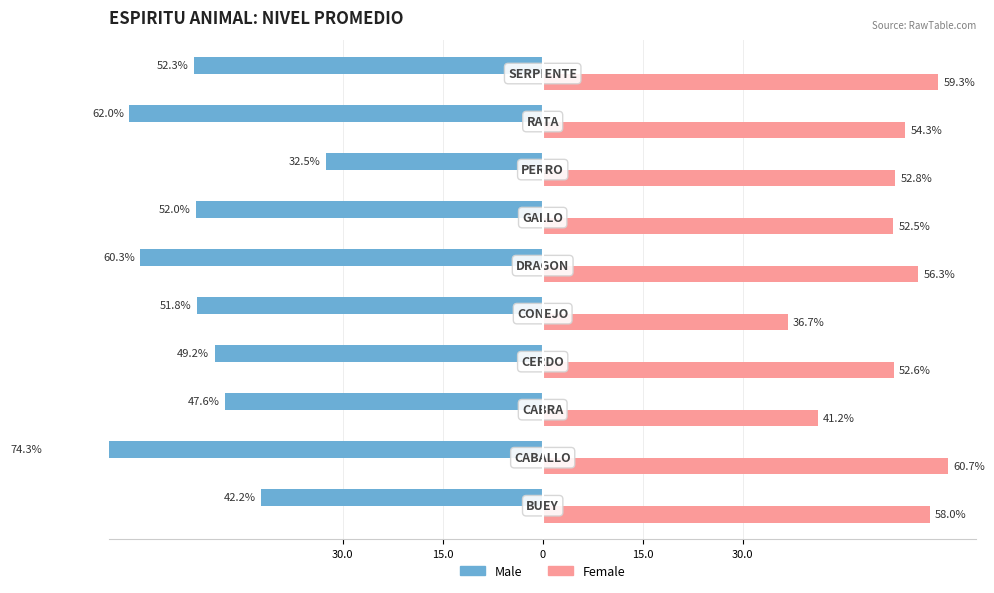

At 15.0, list the series in order from smallest to largest.

Male, Female